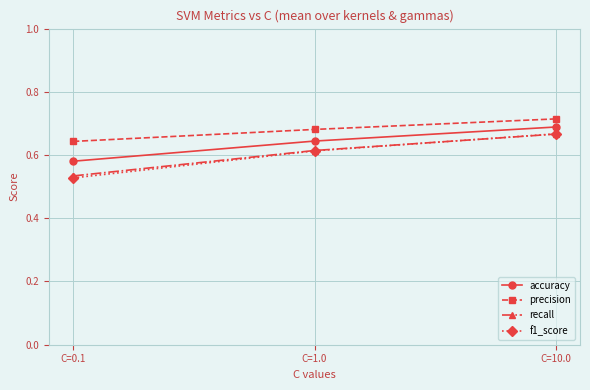

Which category has the lowest value in the precision series?

C=0.1